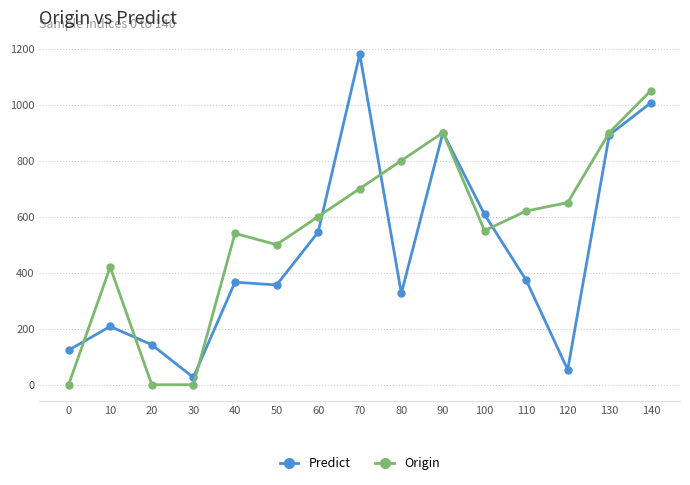

Rank the series by their maximum value, from lowest to highest.

Origin, Predict